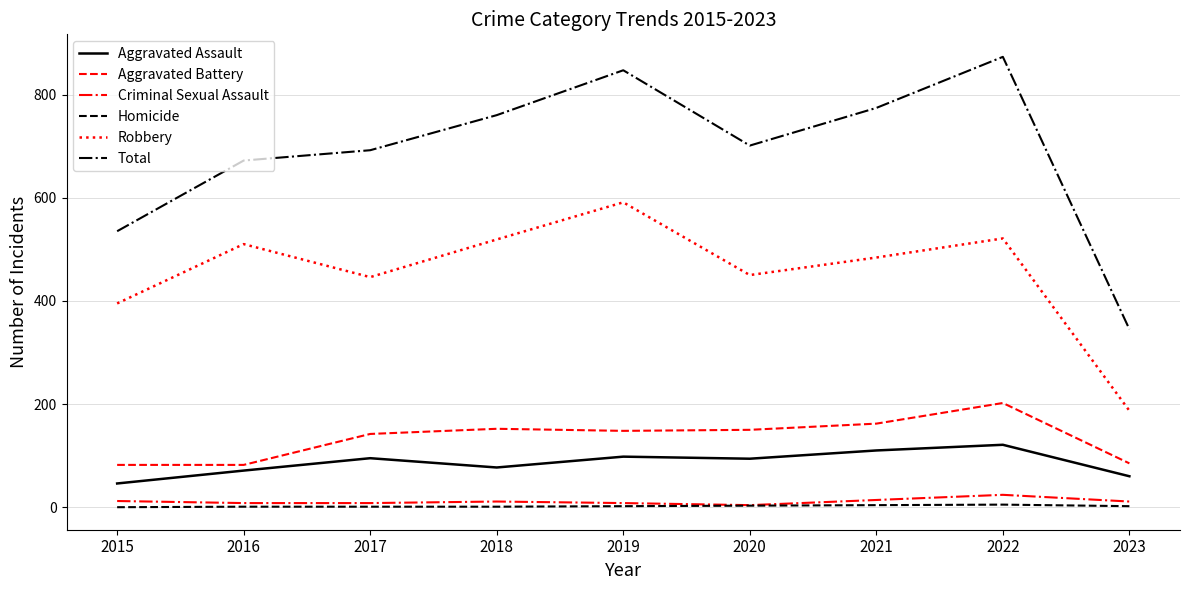

At which label does Robbery reach its minimum?

2023